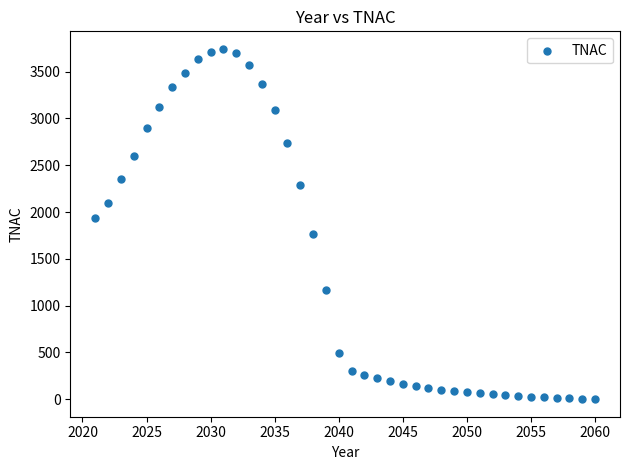

What Y value in the scatter plot is closest to 1872?

1936.7